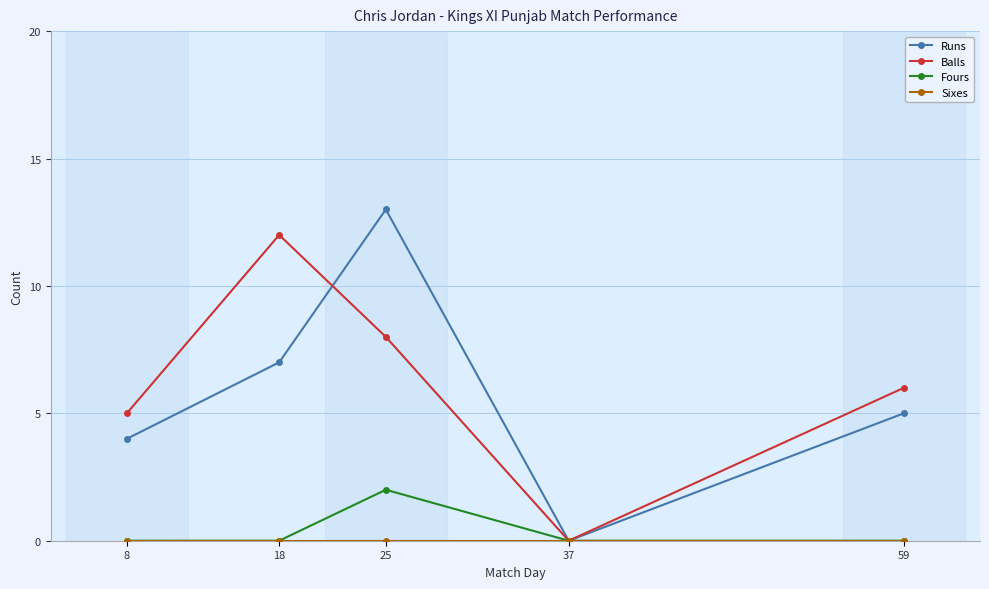

What is the spread (max minus min) of values at 25?

13